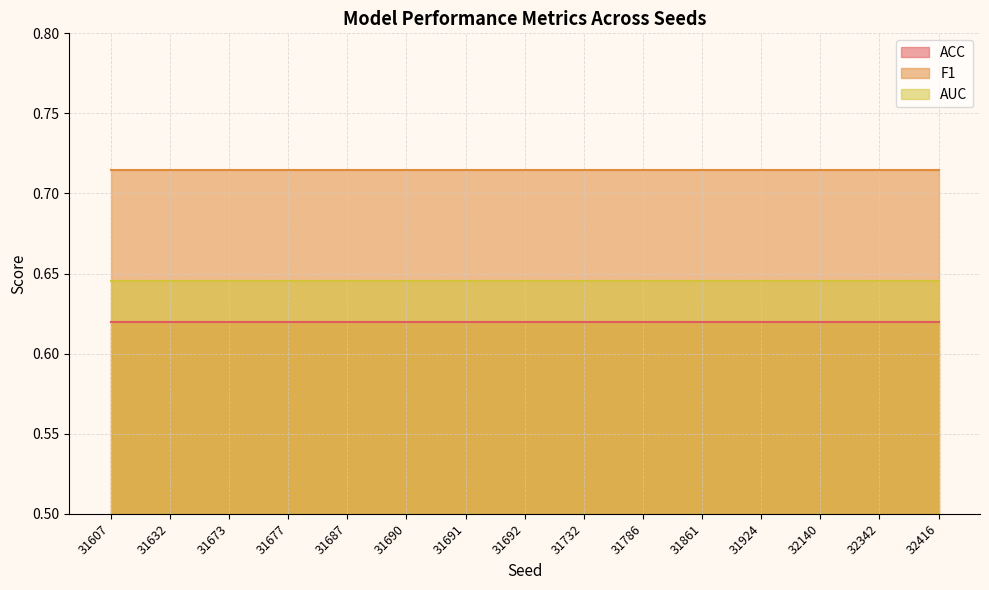

What is the spread (max minus min) of values at 31677?

0.1